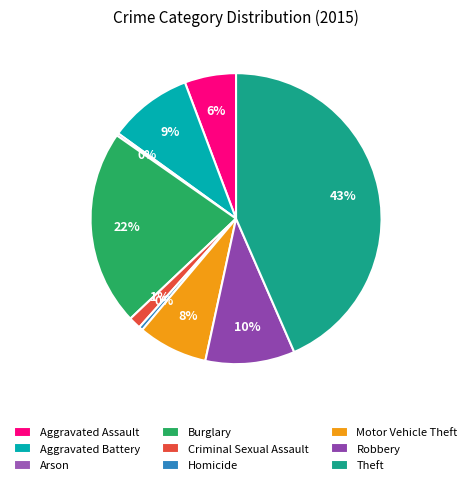

To the nearest percent, what is the combined percentage of Burglary and Arson?

22%